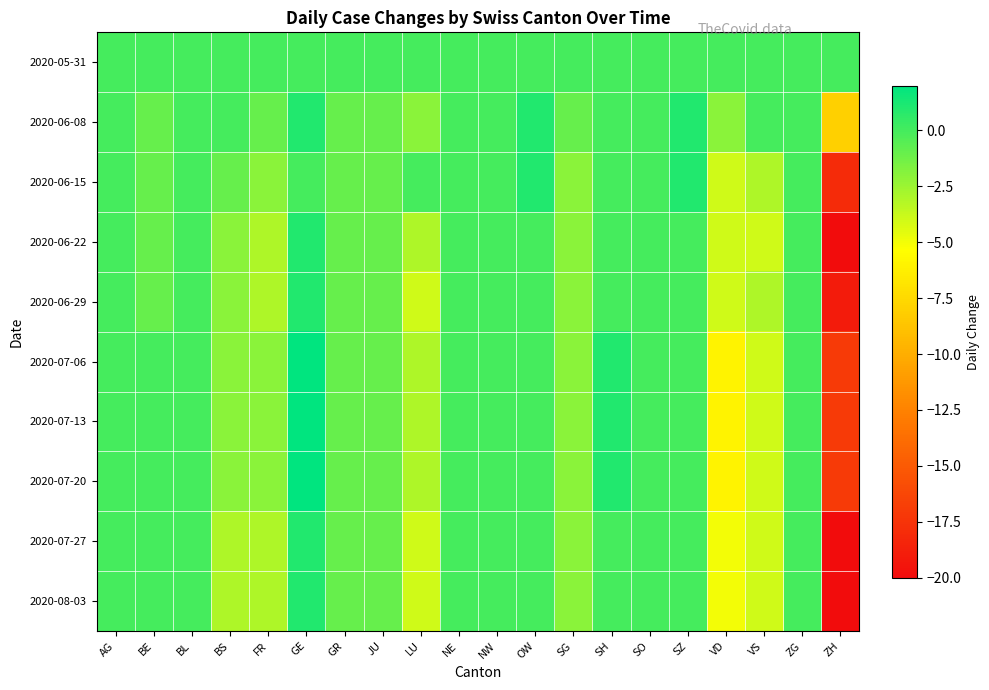

Which category has the highest value across all series?

GE